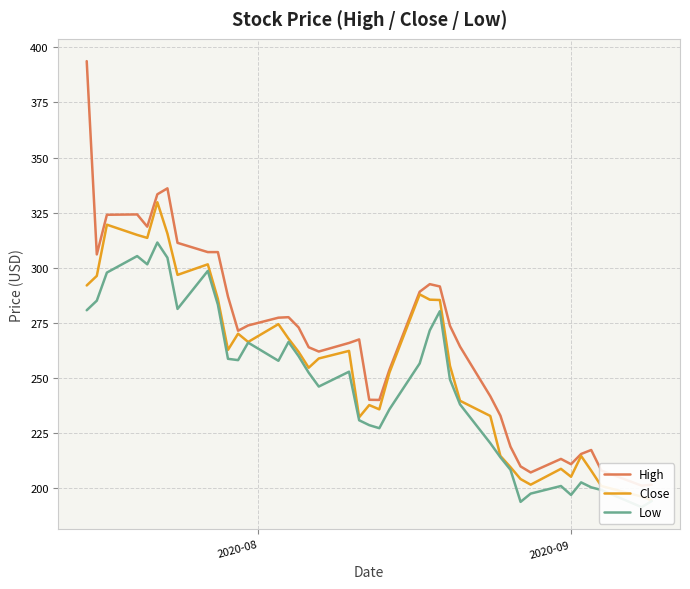

How many lines are shown in the chart?

3